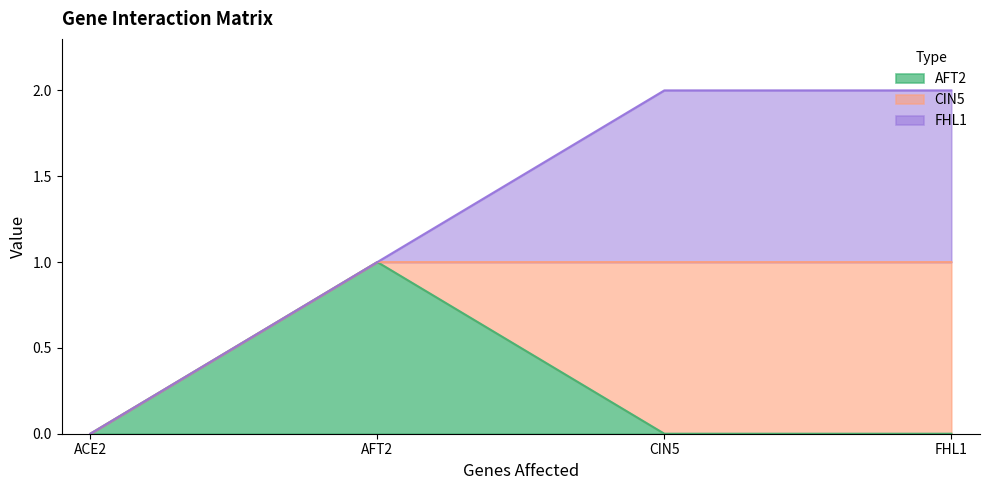

How many intersections are there between FHL1 and AFT2?

1